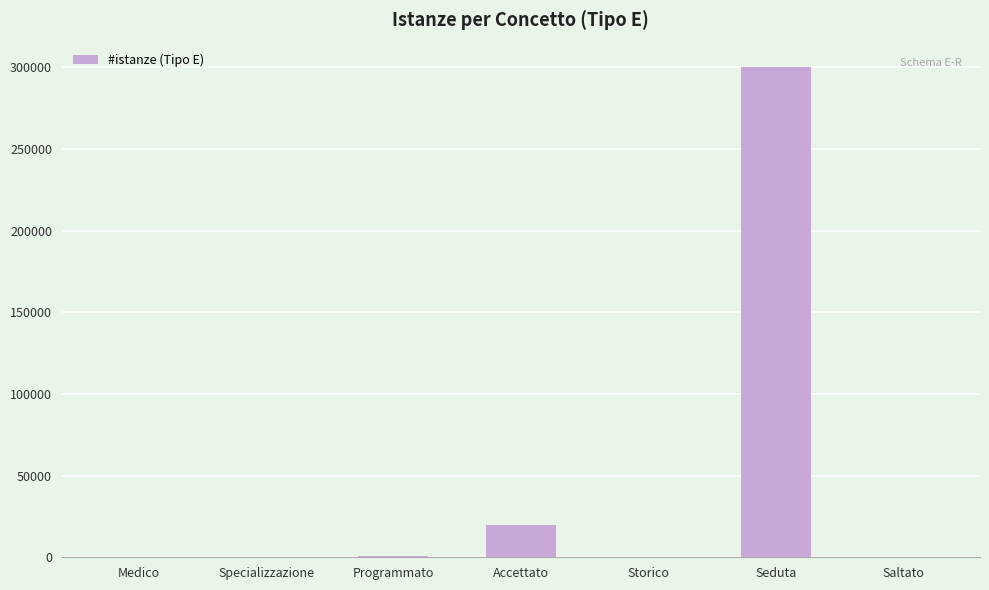

Where is the data nearest to the value 150010?

Accettato